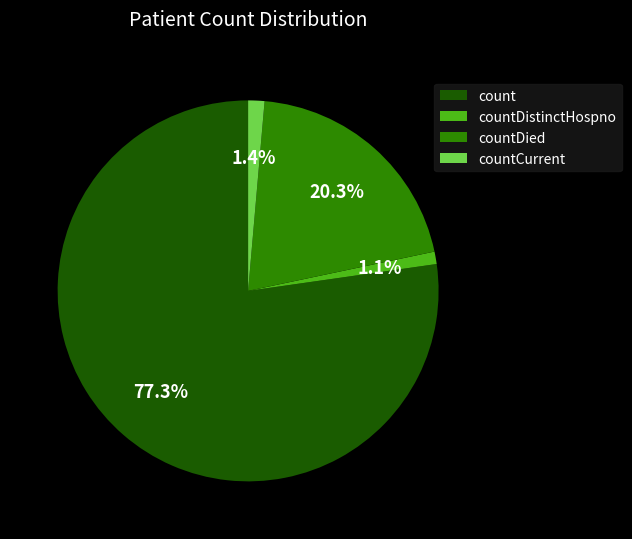

Which slice is the largest?

count